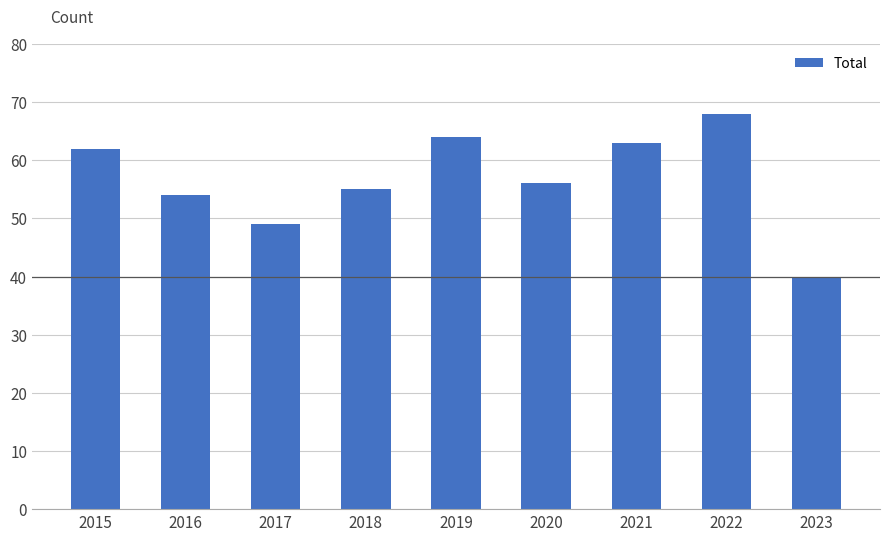

At which category does the chart reach its peak across all series?

2022